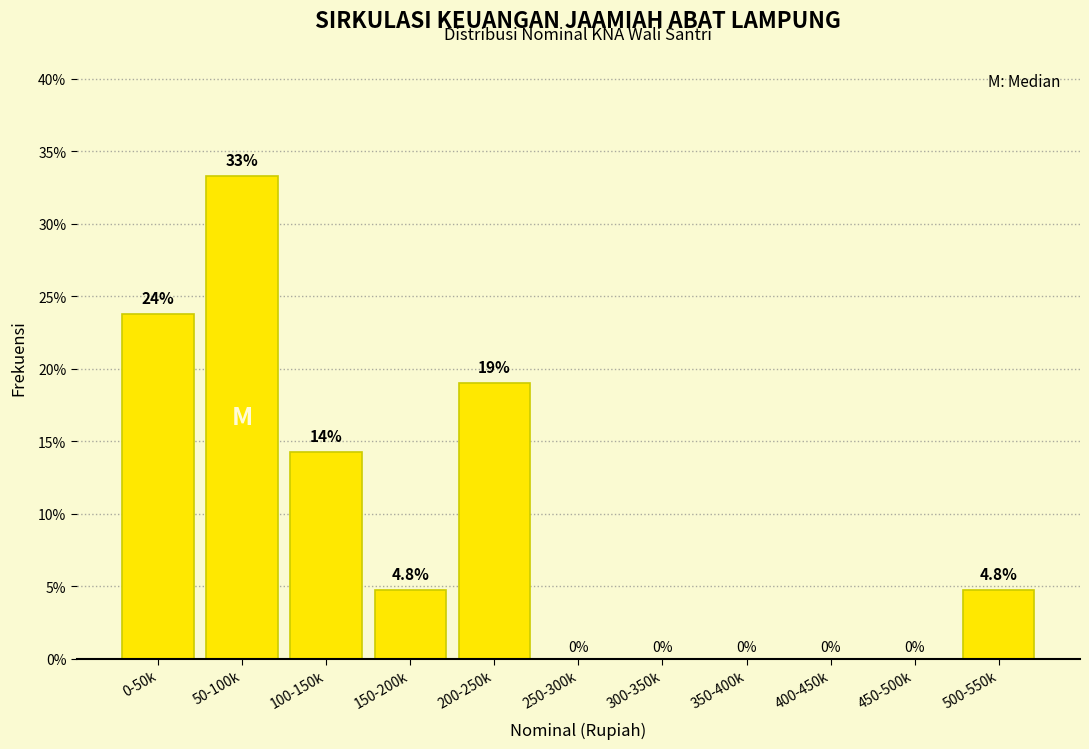

Reading right to left, what are all the values shown in this chart?

500-550k=4.8	450-500k=0.0	400-450k=0.0	350-400k=0.0	300-350k=0.0	250-300k=0.0	200-250k=19.0	150-200k=4.8	100-150k=14.3	50-100k=33.3	0-50k=23.8